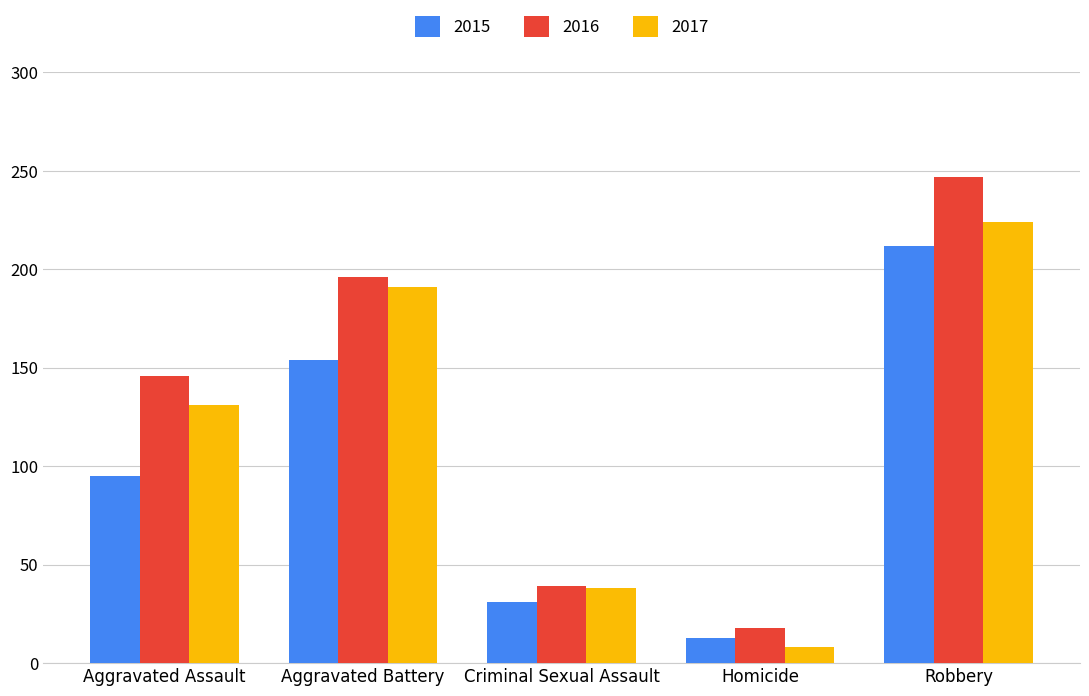

What is the greatest value displayed?

247